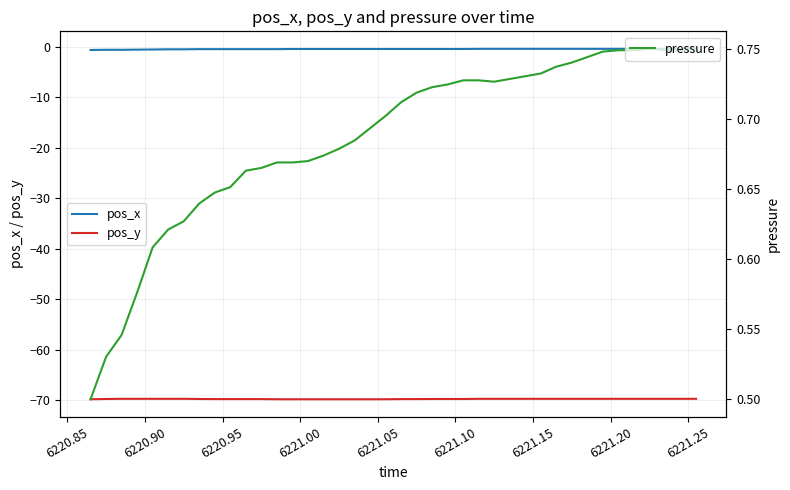

What is the lowest value of the pos_y series?

-69.8